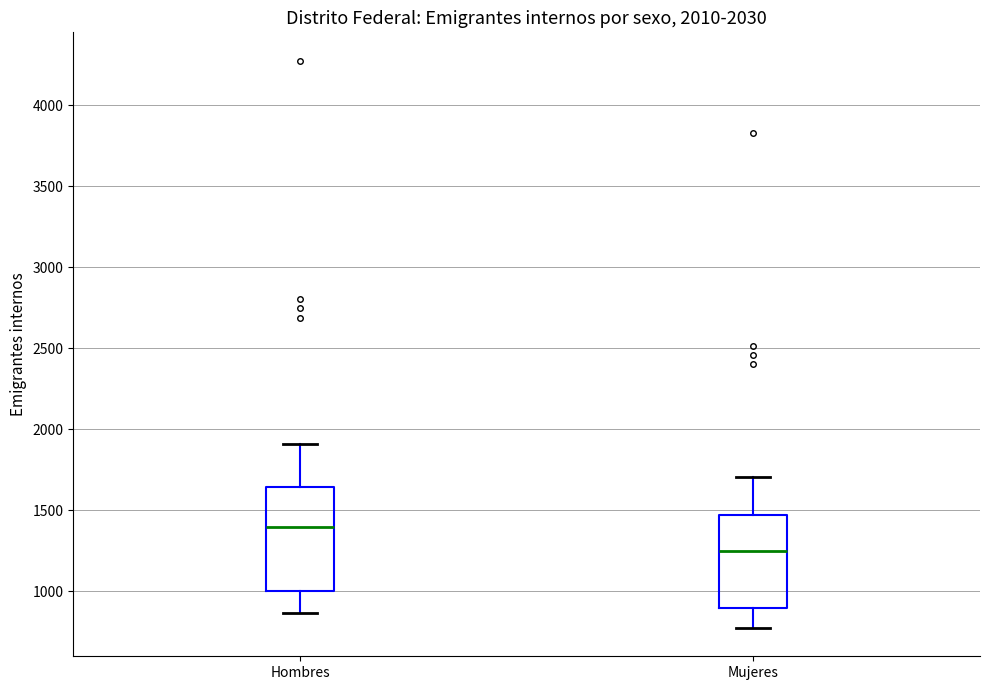

Comparing the boxes themselves (not the whiskers), which one is the tallest?

Hombres